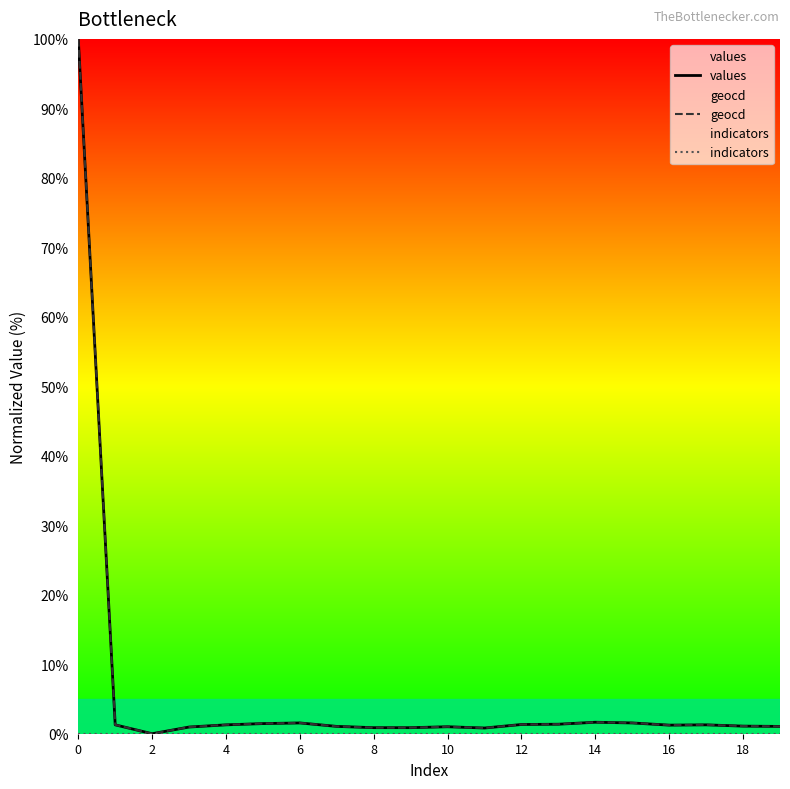

What is the highest value of the values series?

100.0